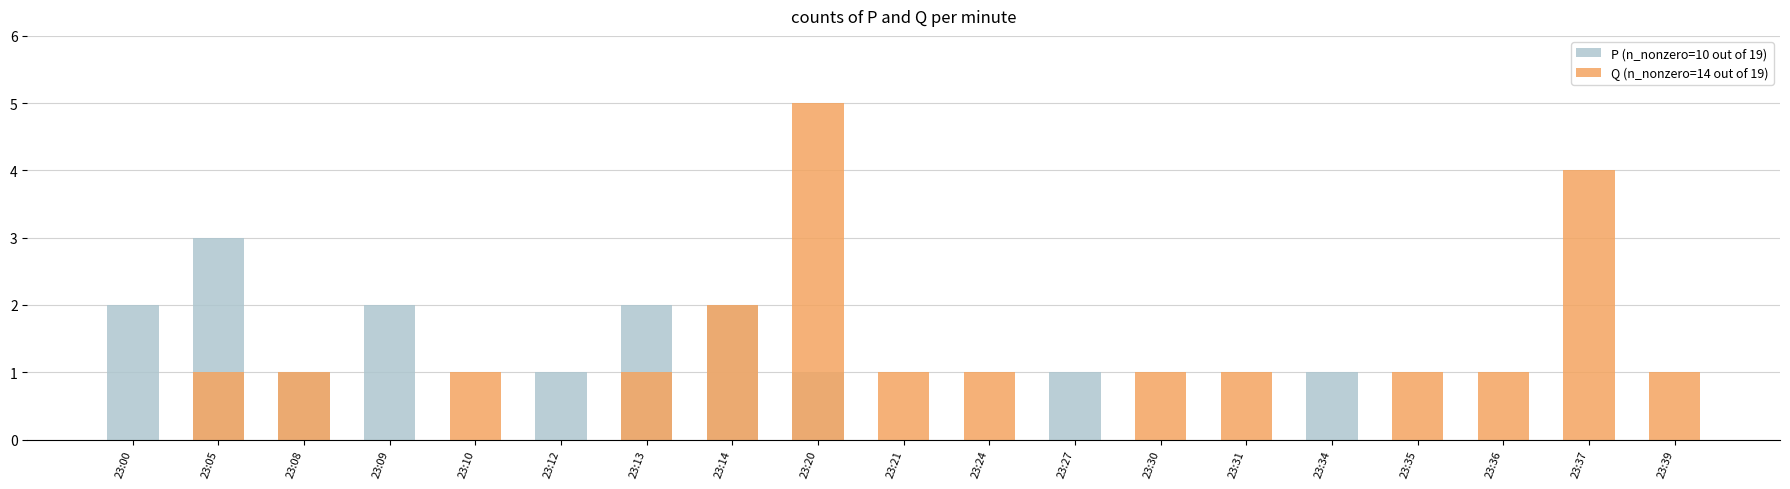

What is the sum of the Q (n_nonzero=14 out of 19) values at 23:00 and 23:24?

1